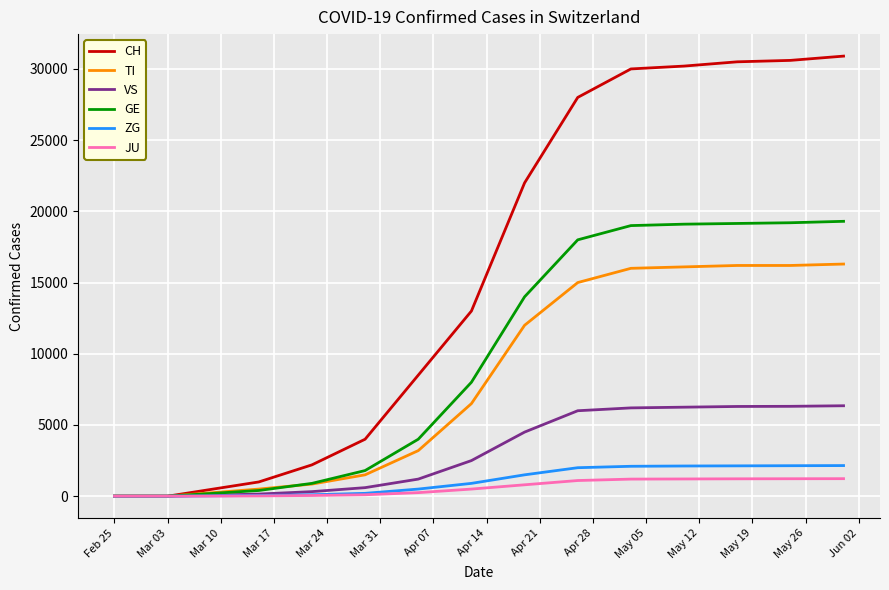

Which series has the largest range (max minus min)?

CH